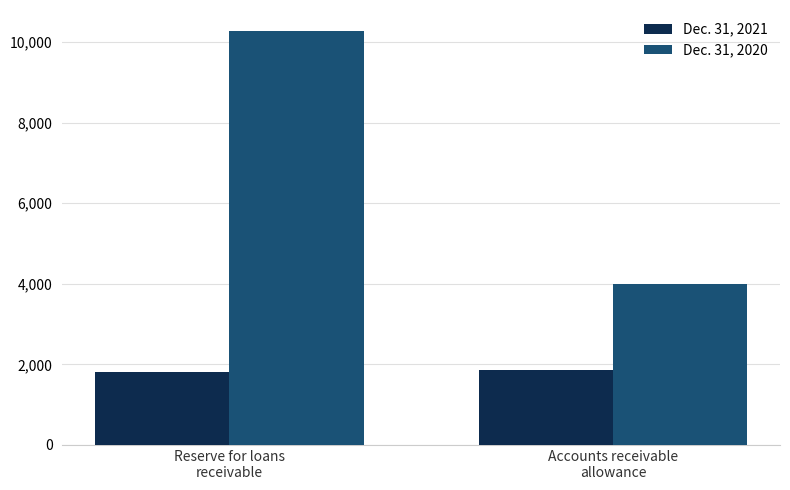

Rank the categories by Dec. 31, 2020 value from highest to lowest.

Reserve for loans
receivable, Accounts receivable
allowance